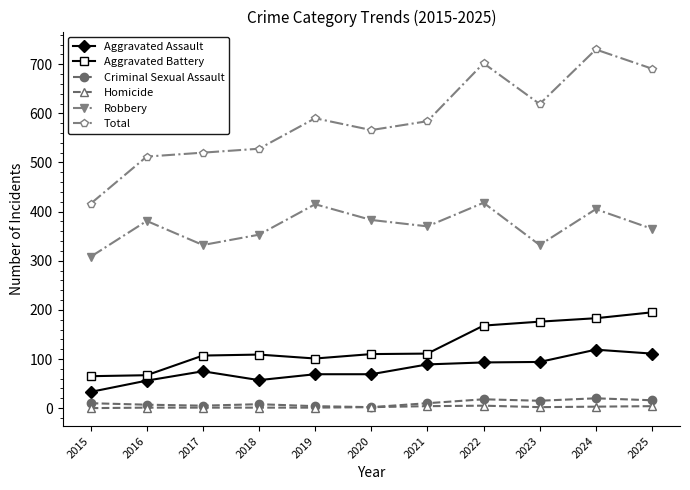

How many distinct data groups are displayed?

6